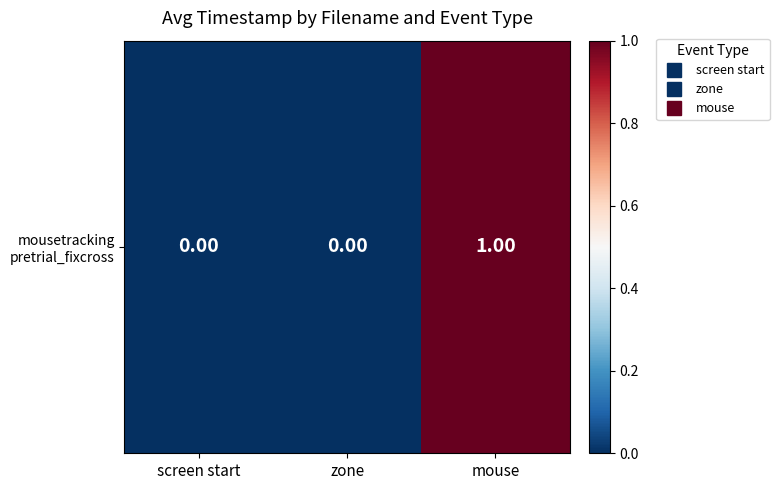

Reading left to right, transcribe all the data shown in this chart.

screen start=0	zone=0	mouse=1